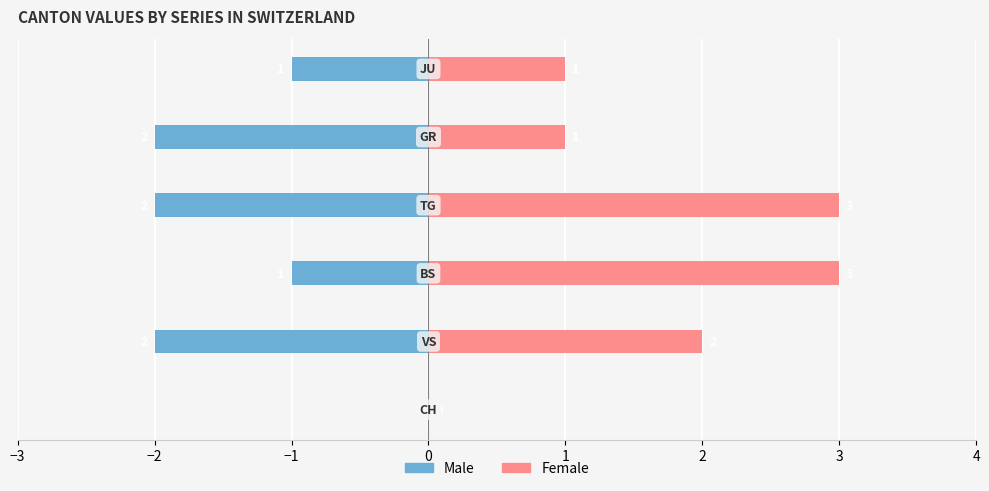

What is the difference between the maximum and minimum values in the Male series?

2